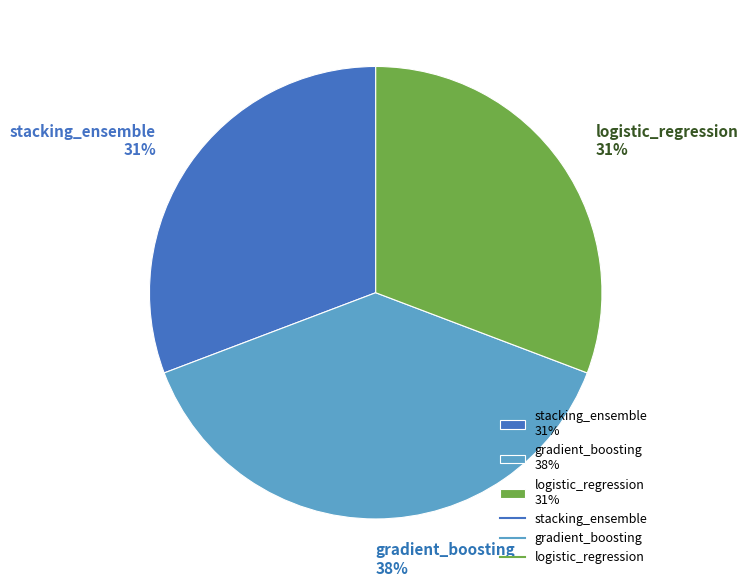

Which slice is the largest?

gradient_boosting